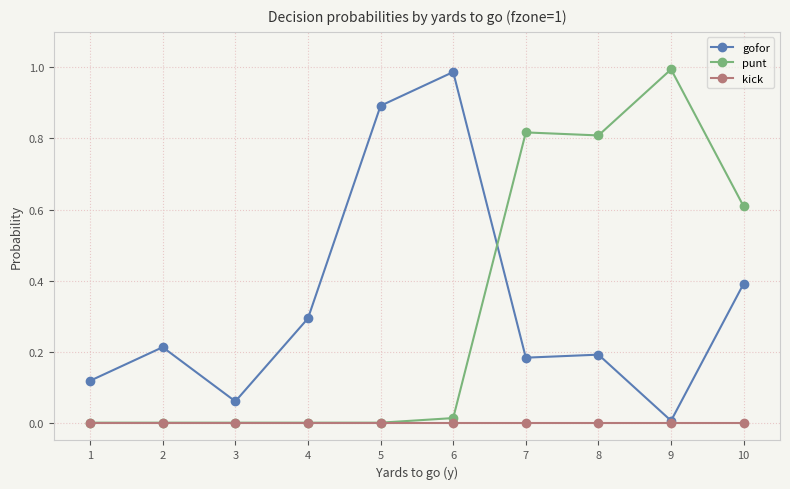

Is the value of punt at 7 greater than the value of kick at 8?

Yes